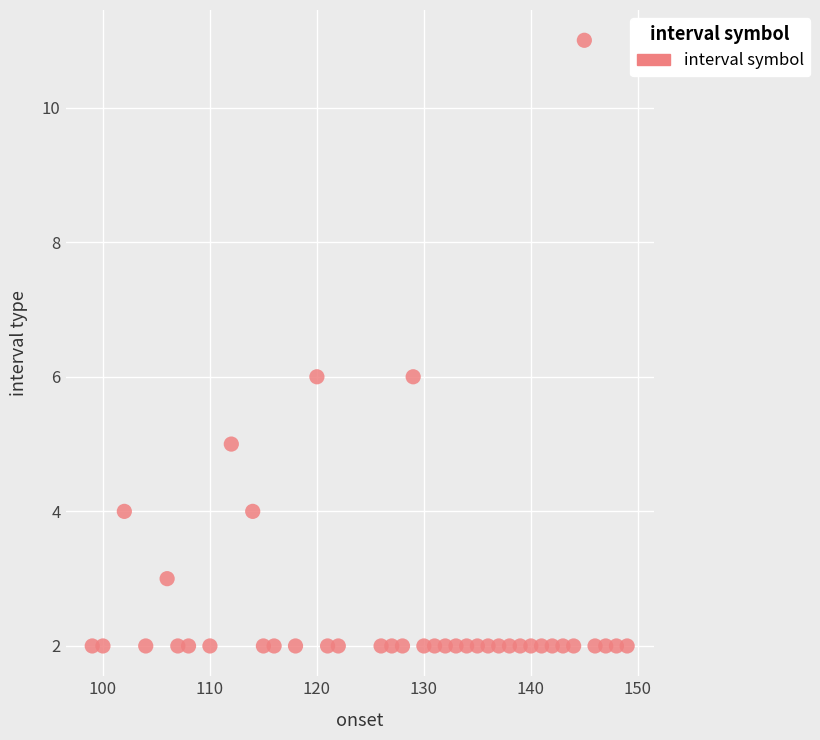

What is the range of X values (max minus min)?

50